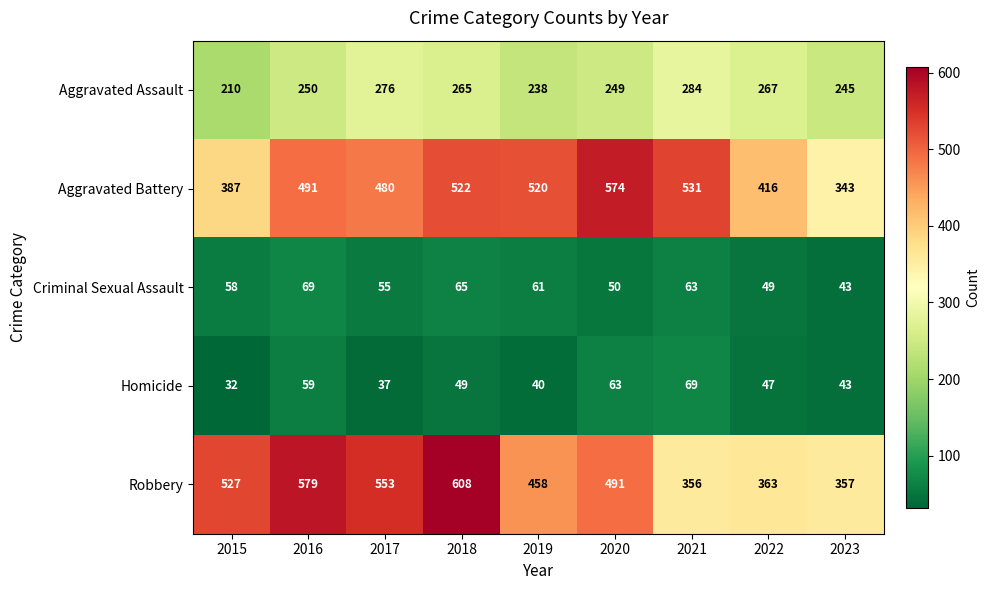

What is the total value across all series at 2022?

1142